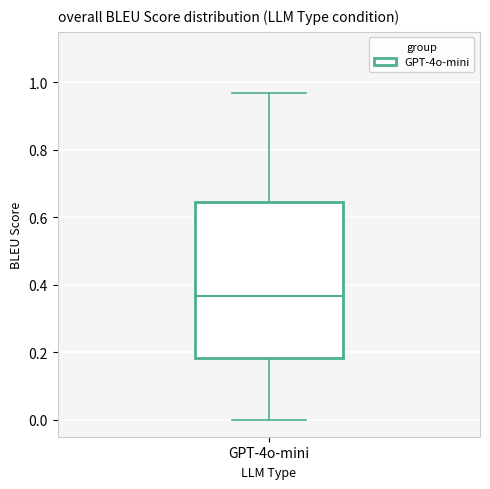

Read this box plot against the y-axis: the position of the median line, the range covered by the box, and the ends of both whiskers. The values are not printed on the chart, so give them approximately, as read against the axis.

median 0.36, box 0.18 to 0.64, whiskers 0.00 to 0.96